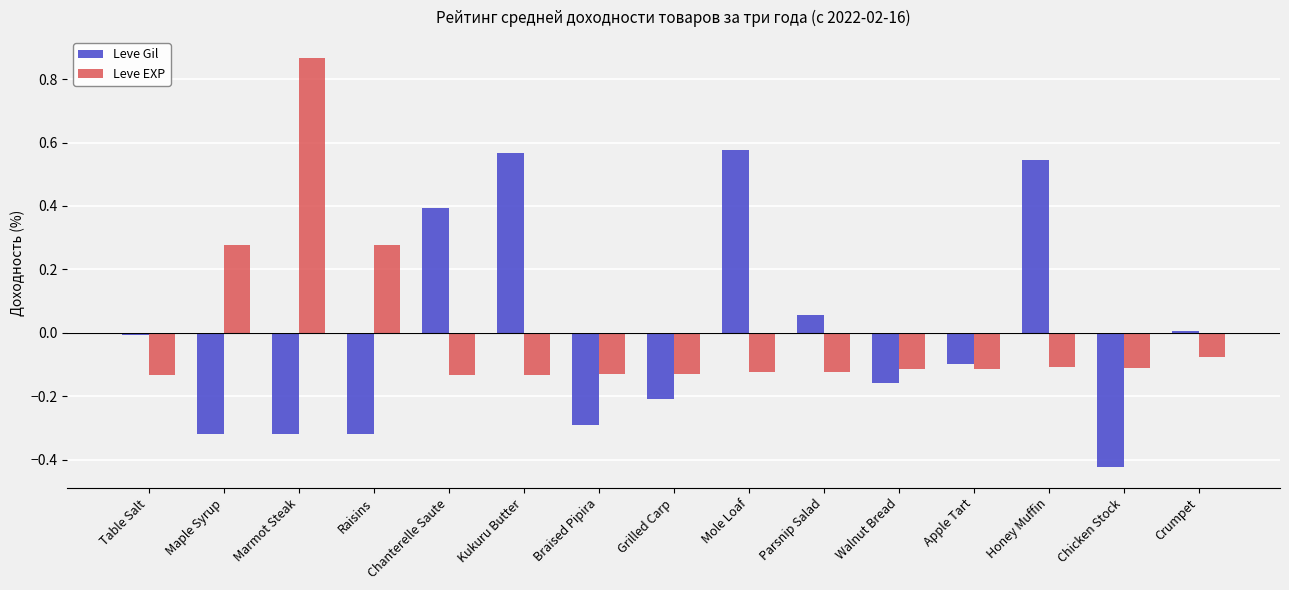

How many bars are there in each group?

2